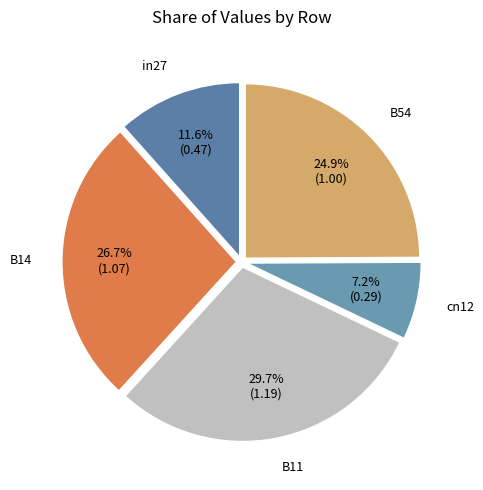

Which category has the smallest portion of the pie?

cn12